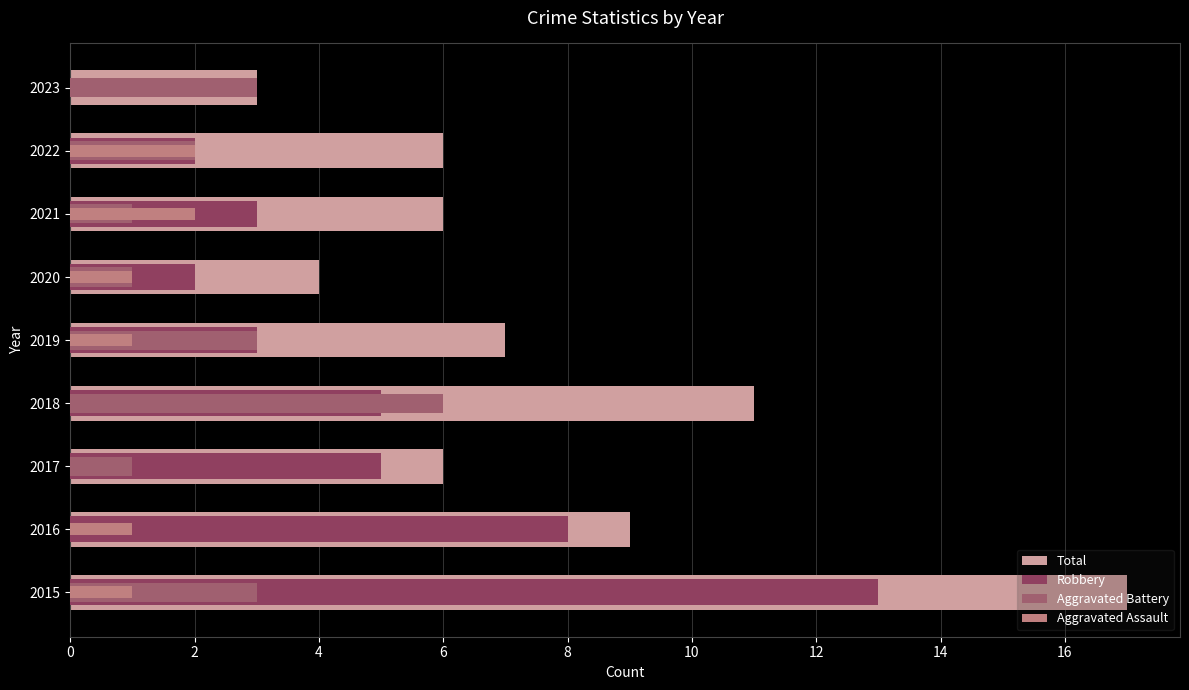

Which series has the largest range (max minus min)?

Total